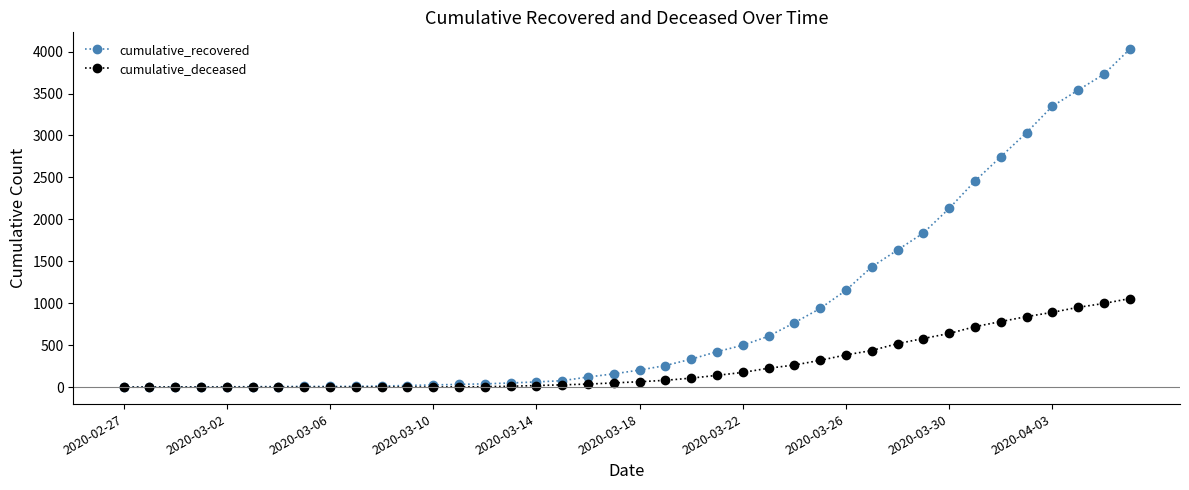

How many lines are shown in the chart?

2